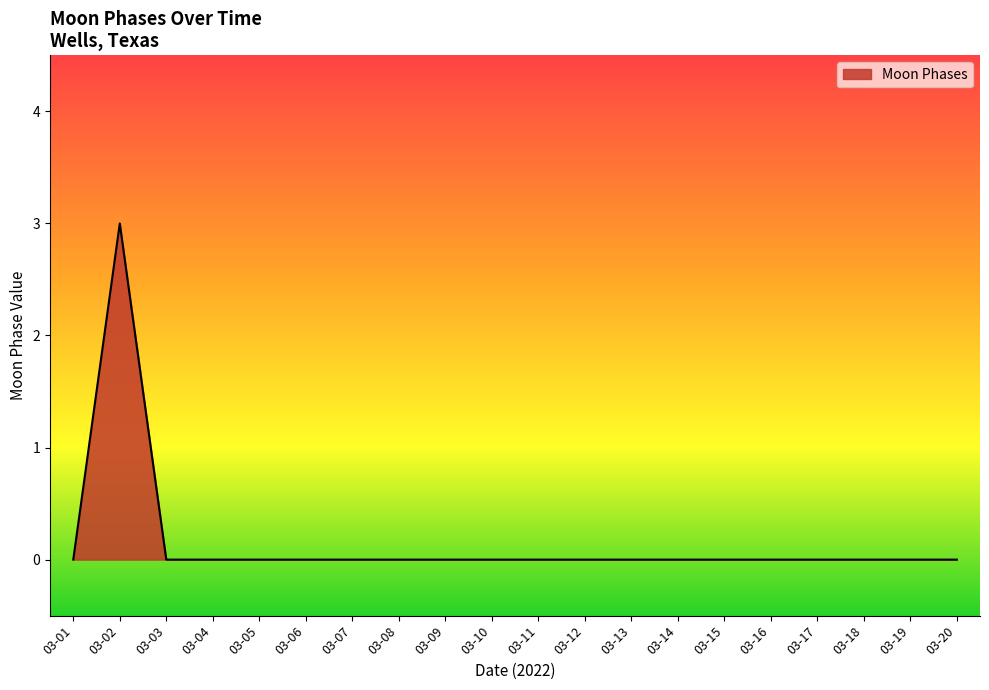

The chart shows a value of 0 at 03-05. True or false?

True